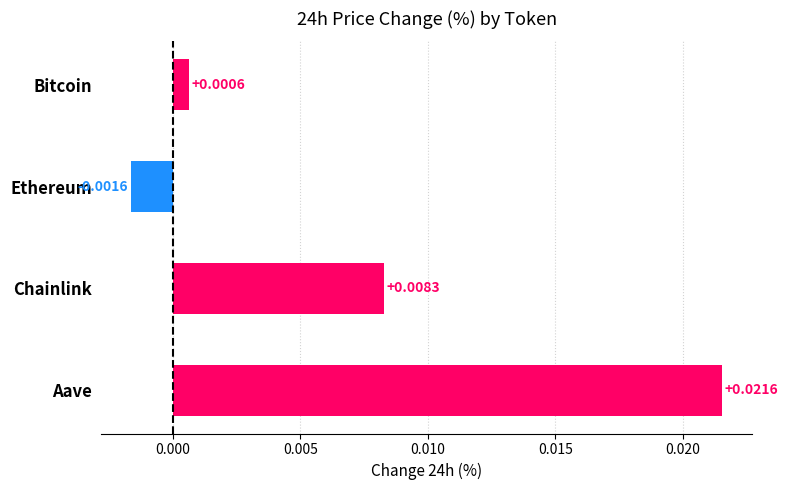

How many values are below zero?

1